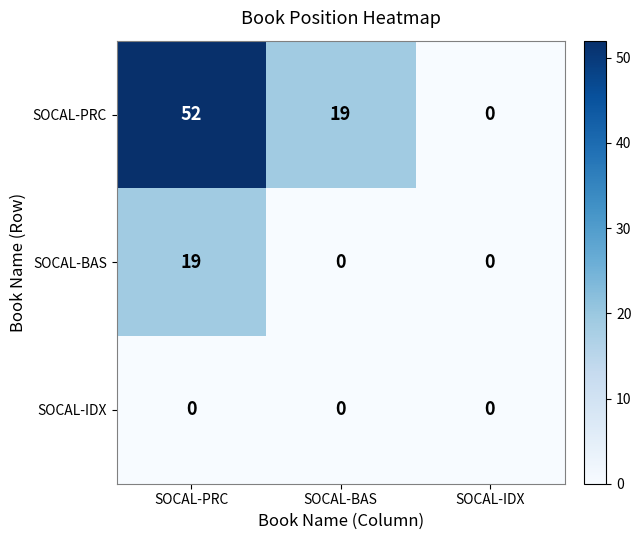

Which series has the widest spread of values?

SOCAL-PRC